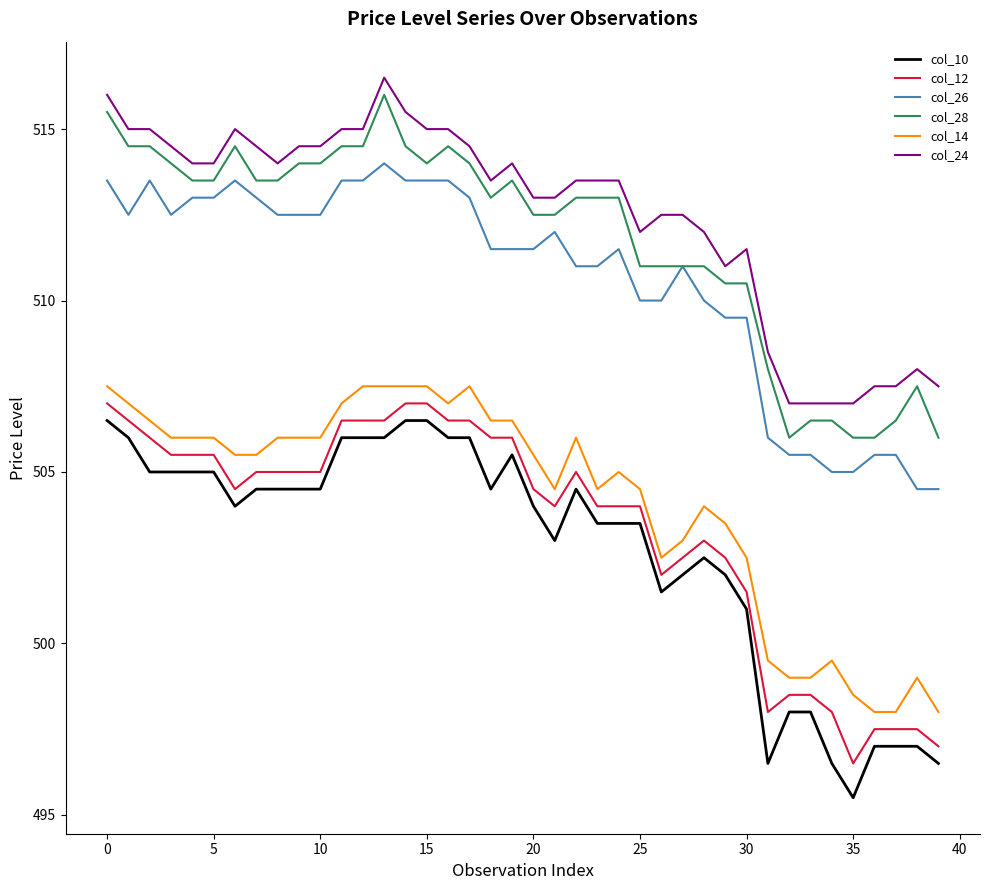

What is the smallest value displayed?

495.5